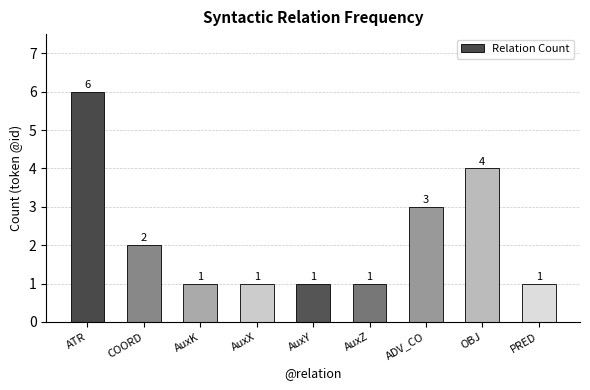

Reading right to left, extract all data points from this chart.

1	4	3	1	1	1	1	2	6